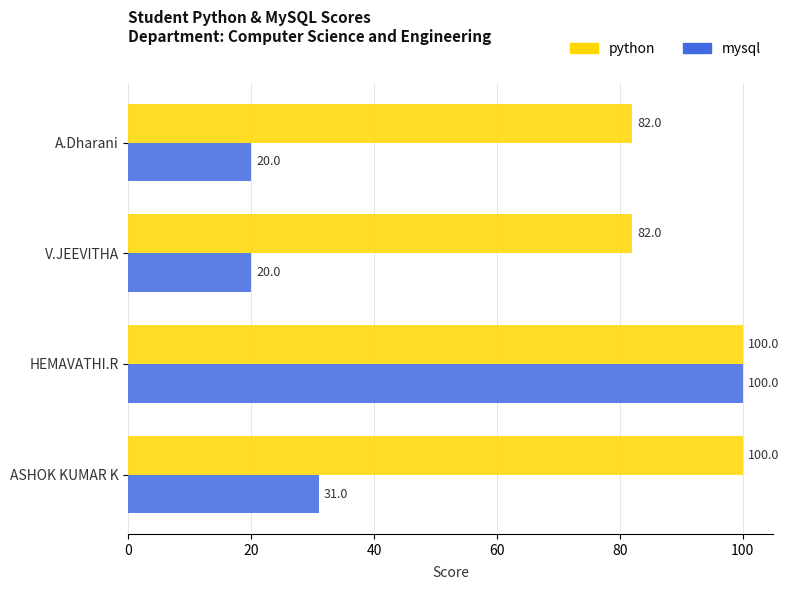

What is the greatest value displayed?

100